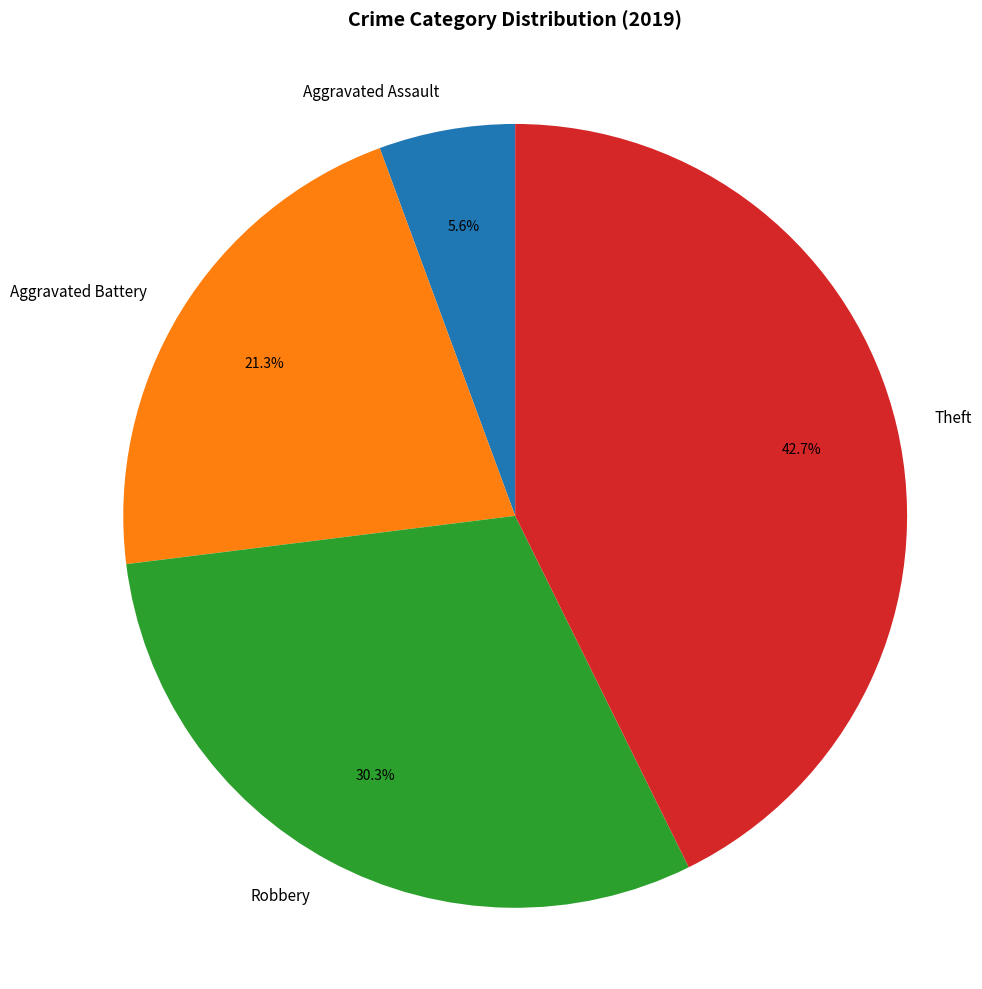

Combined, do Aggravated Assault and Theft account for over 50%?

No